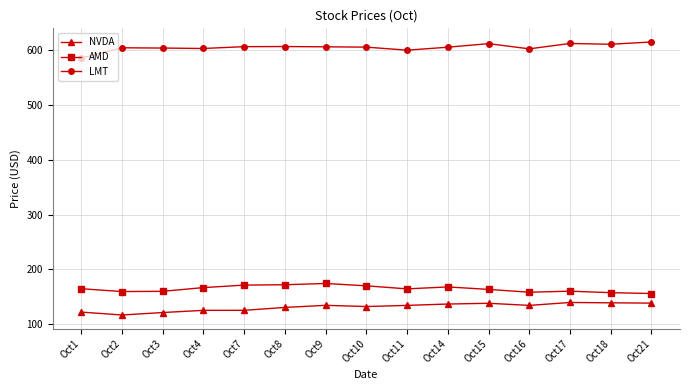

What is the value of the LMT point at the 2nd from the left?

604.9